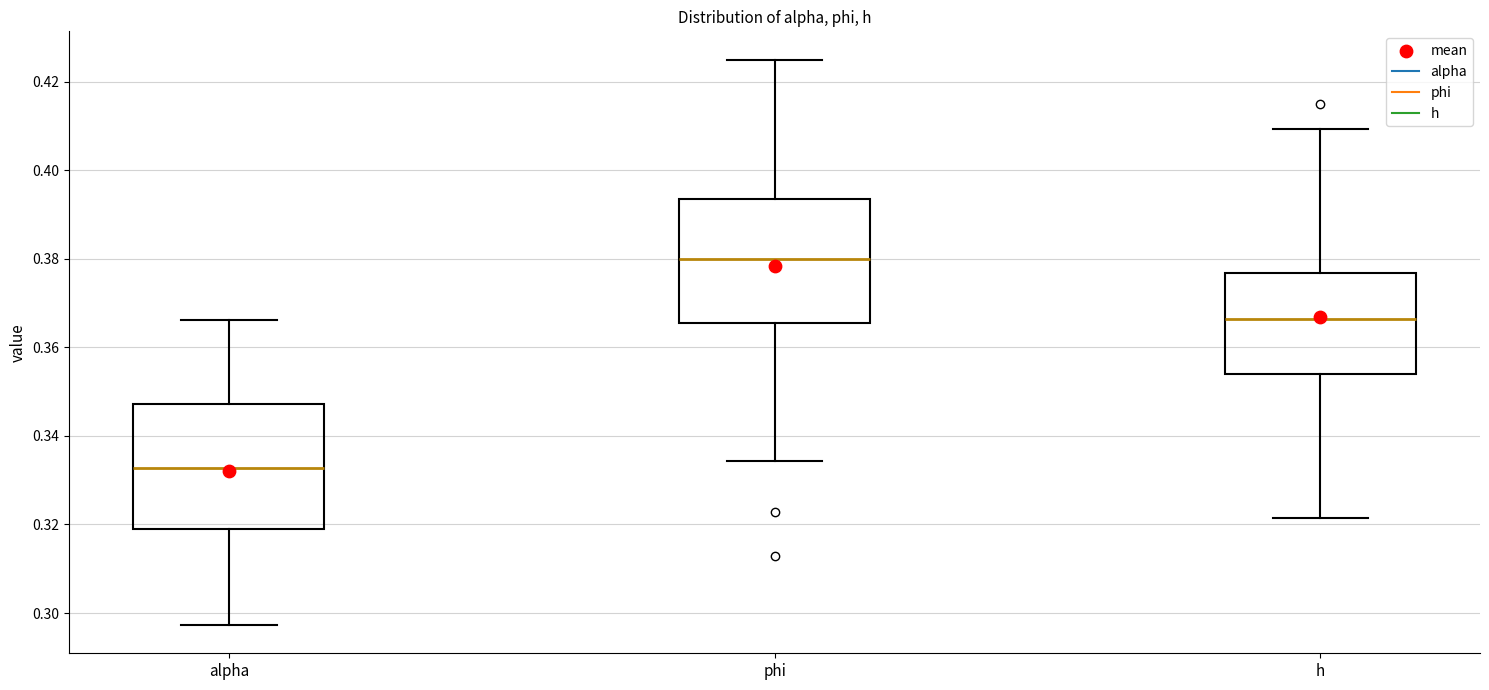

Where does the median line of the box for phi sit on the y-axis? The values are not printed on the chart, so give them approximately, as read against the axis.

0.380